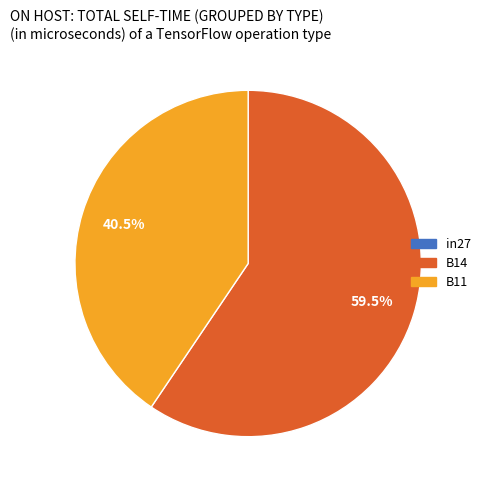

Which has a higher value, B14 or B11?

B14